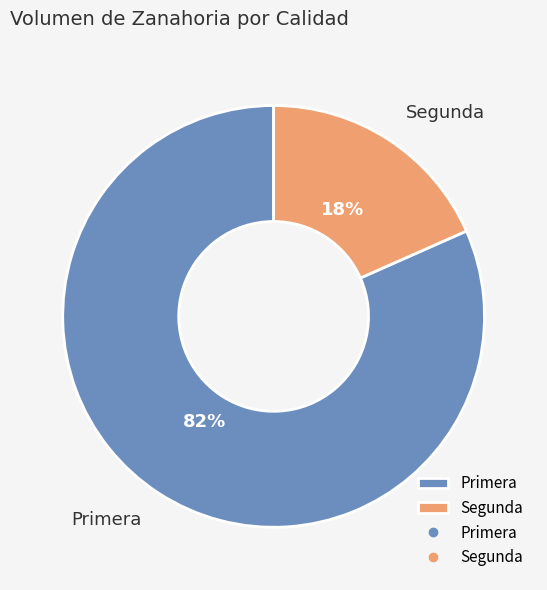

Combined, do Segunda and Primera account for over 50%?

Yes